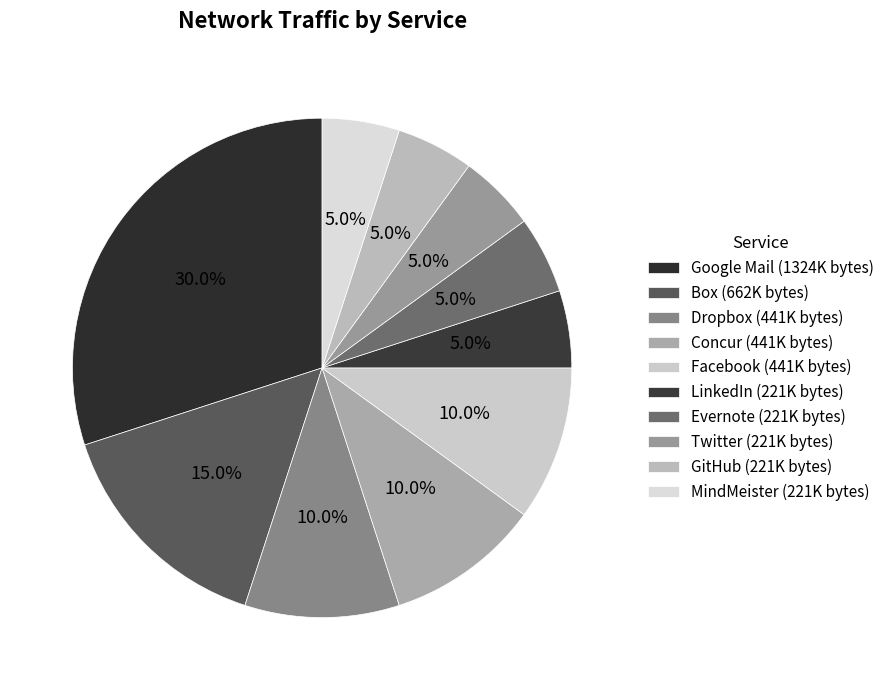

To the nearest percent, what portion does Box represent?

15%